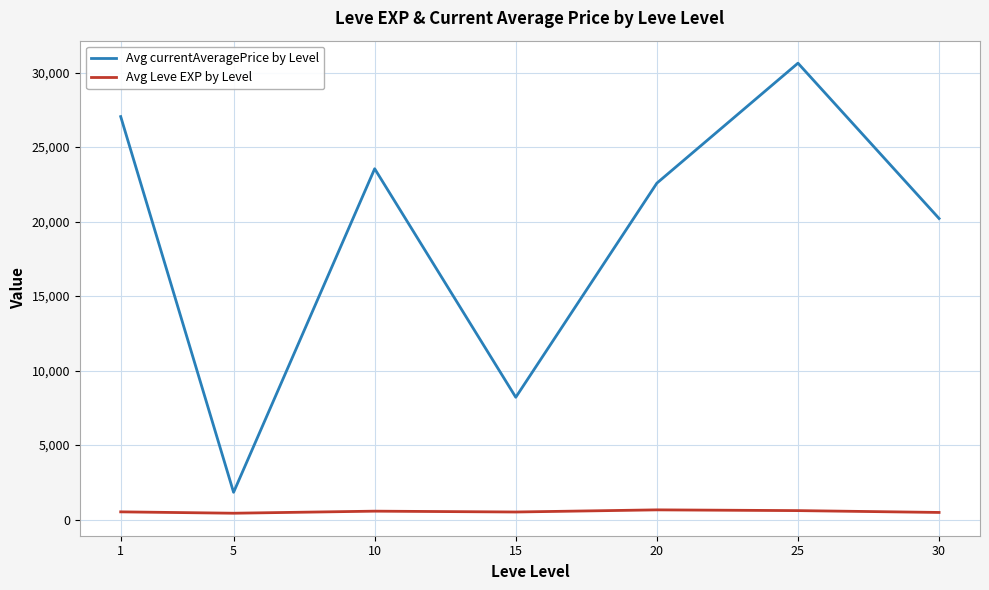

List the series in order of their peak value, highest first.

Avg currentAveragePrice by Level, Avg Leve EXP by Level